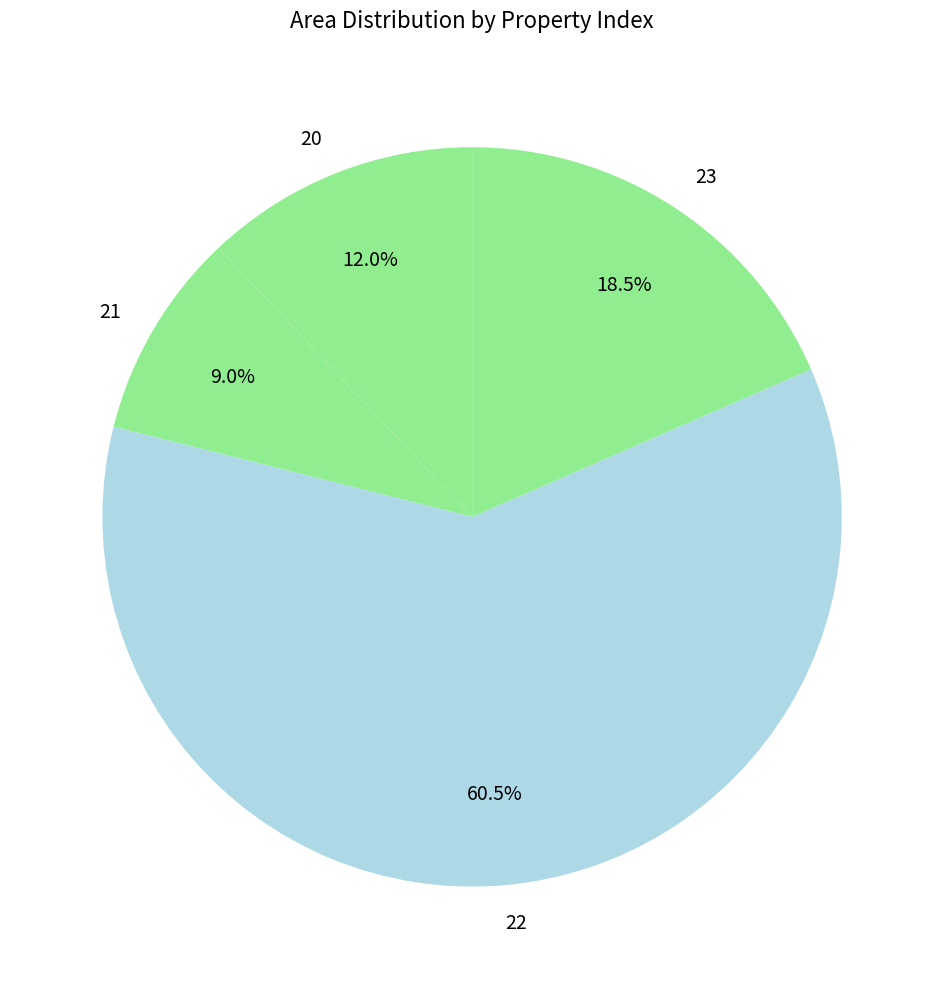

How many slices are in this pie chart?

4